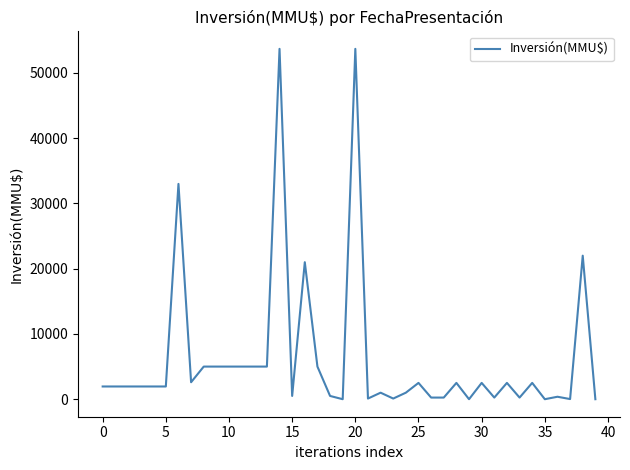

What is the average value?

6245